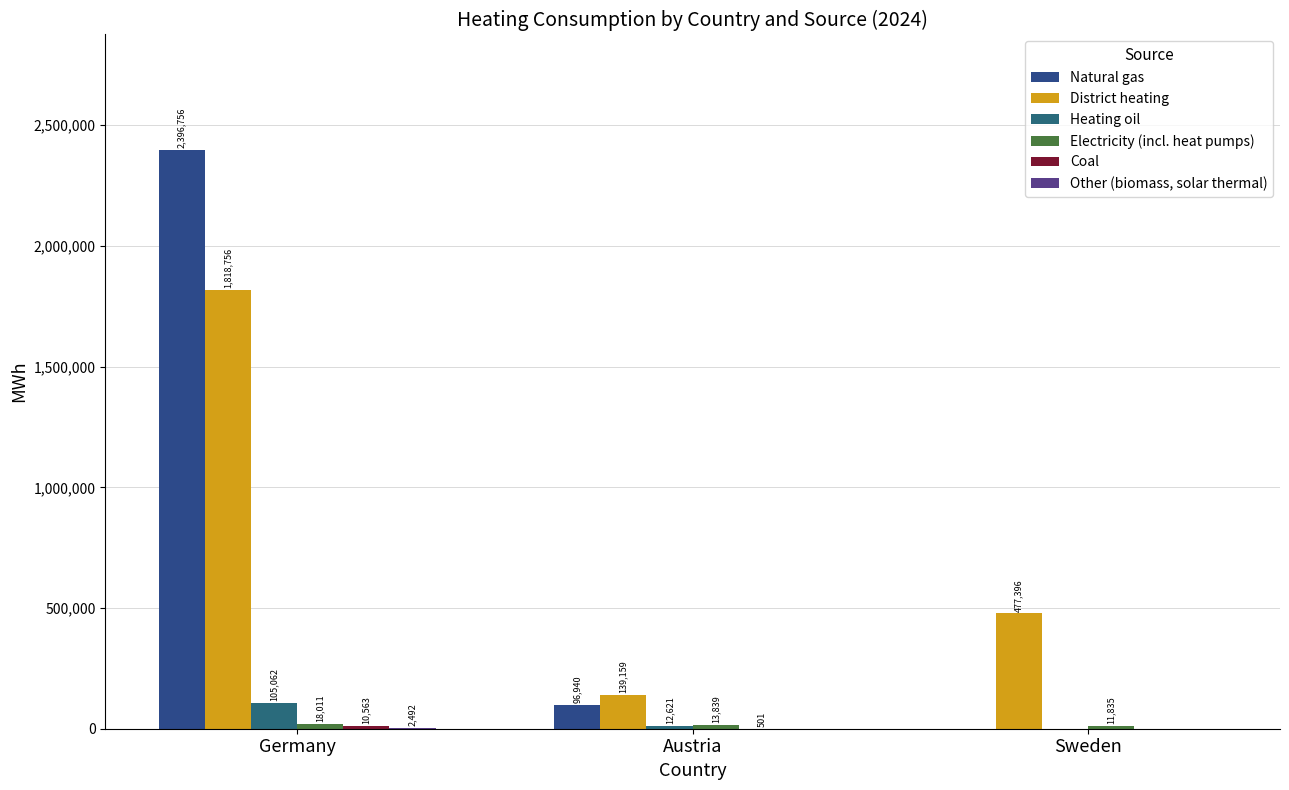

Are the bars horizontal?

No